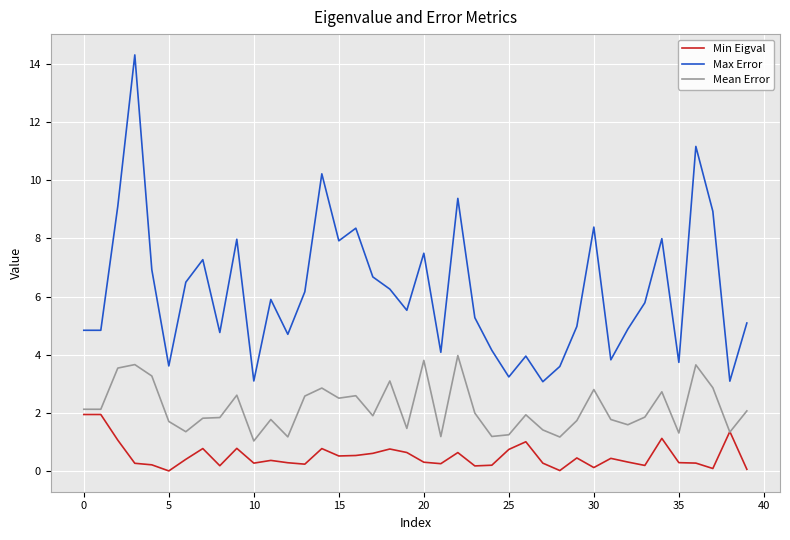

How many lines are shown in the chart?

3